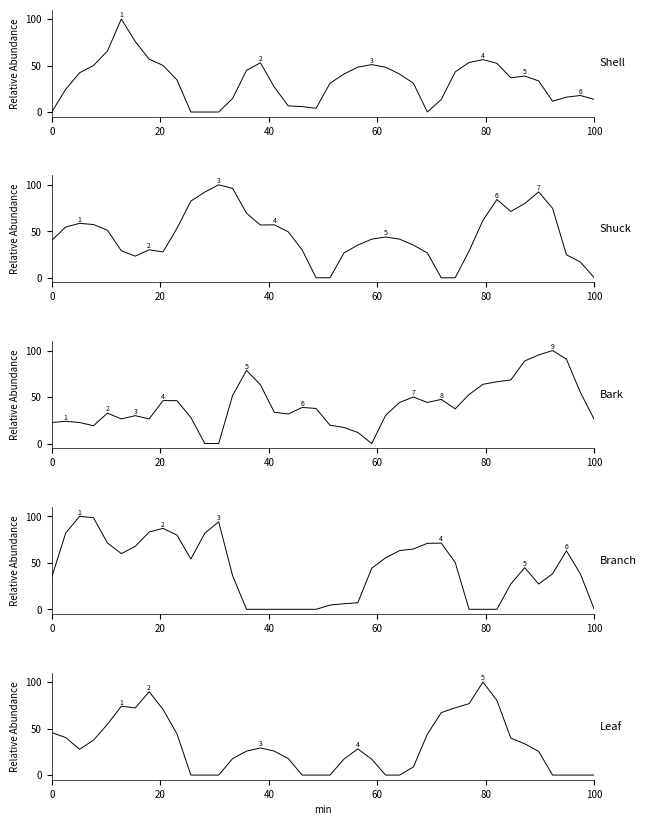

True or false: Branch has a value of -67.9 at 31.

False